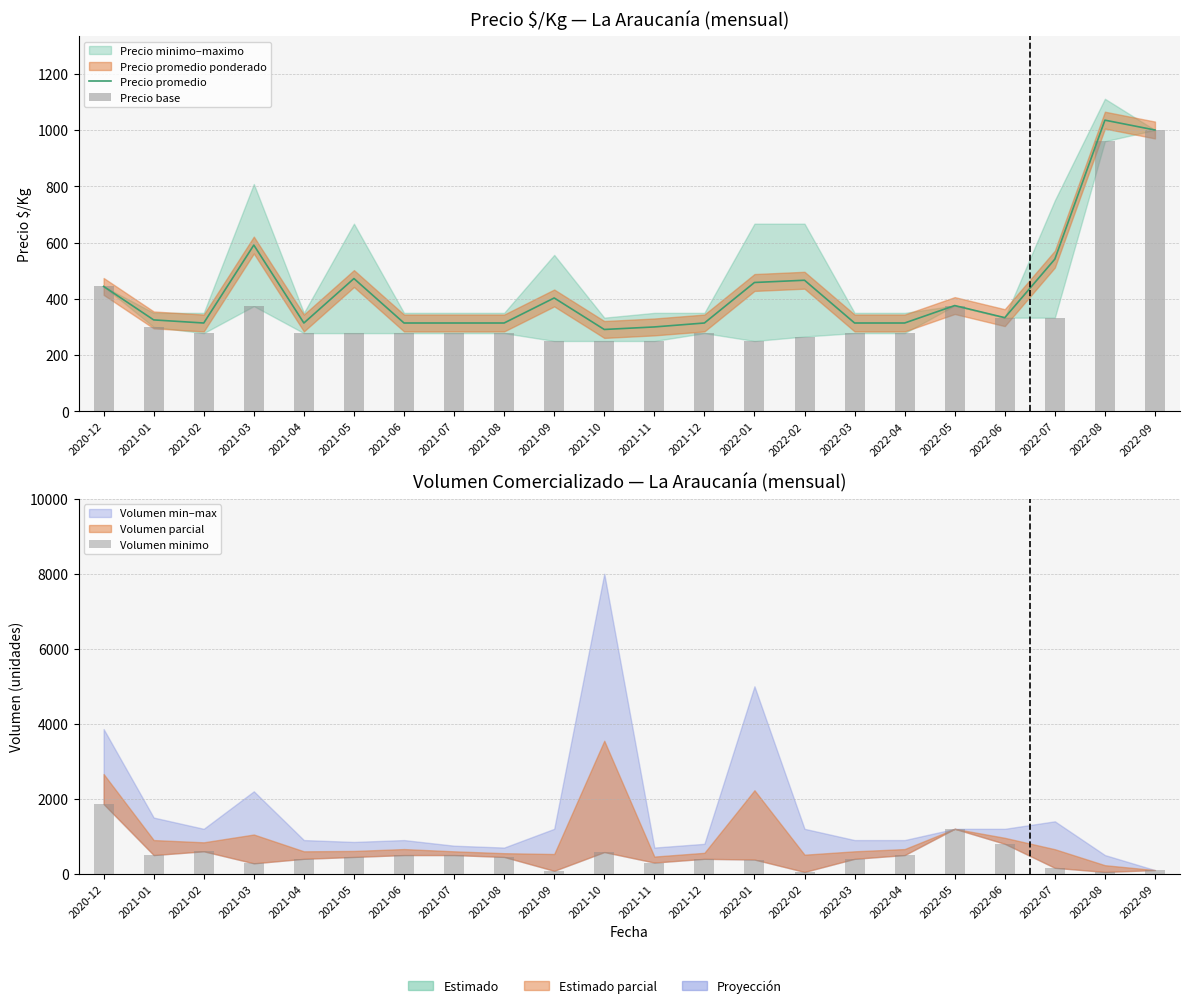

How many values in the Precio base series are below 278?

5